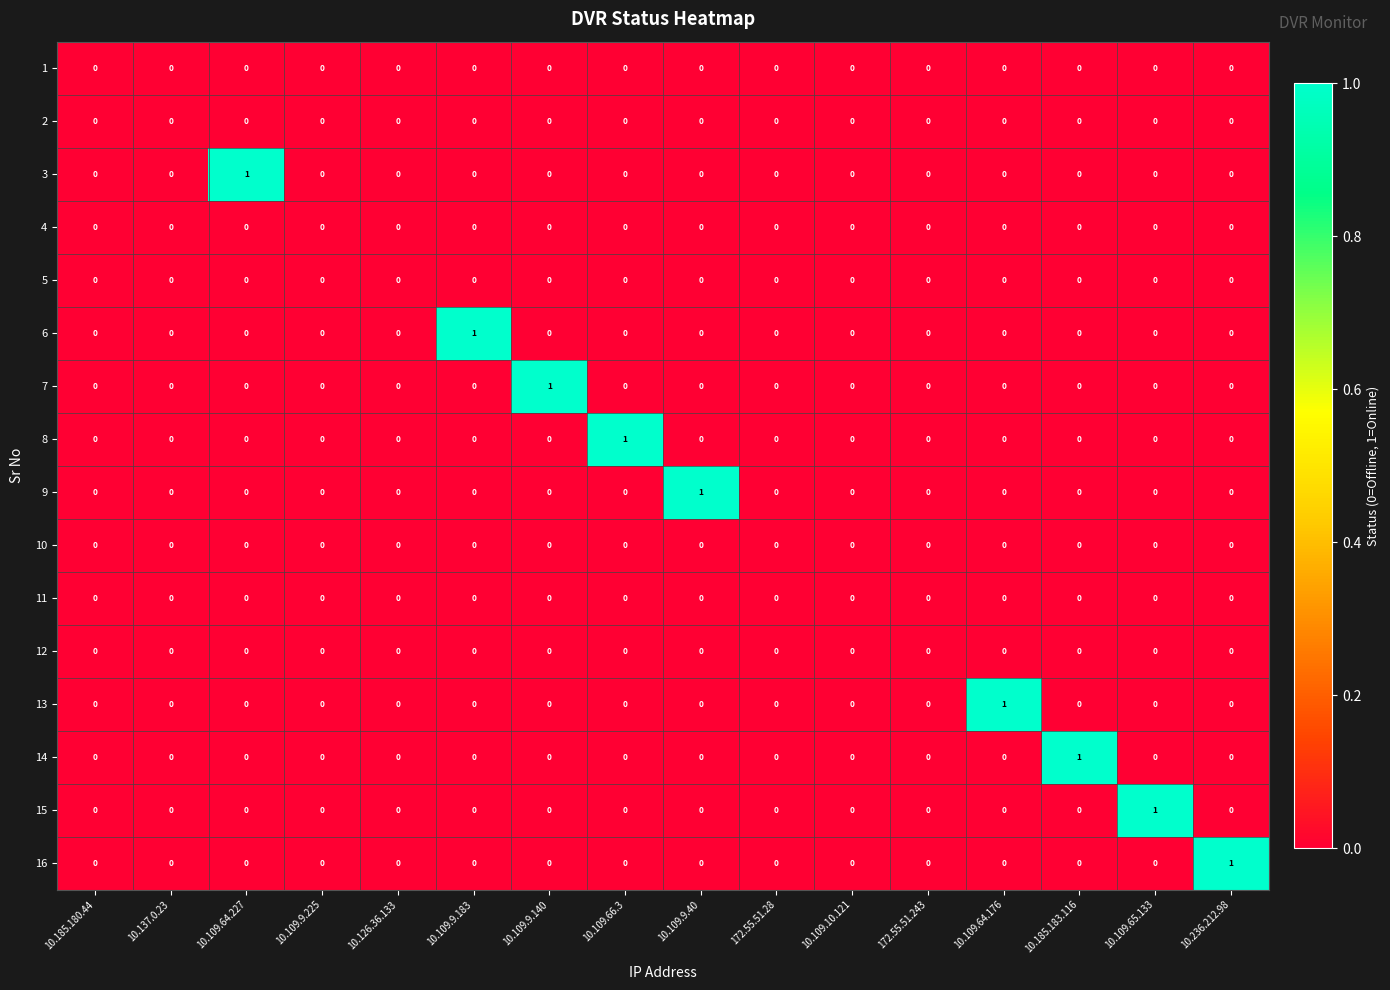

Count the 16 values in the range 0 to 1.

16